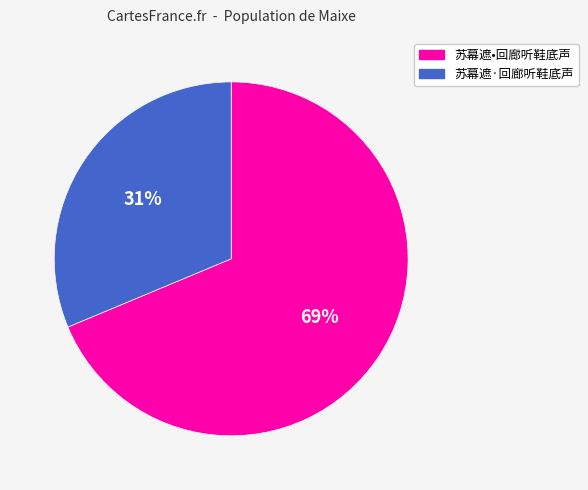

Is it true that 苏幕遮·回廊听鞋底声 is 31% of the pie?

True